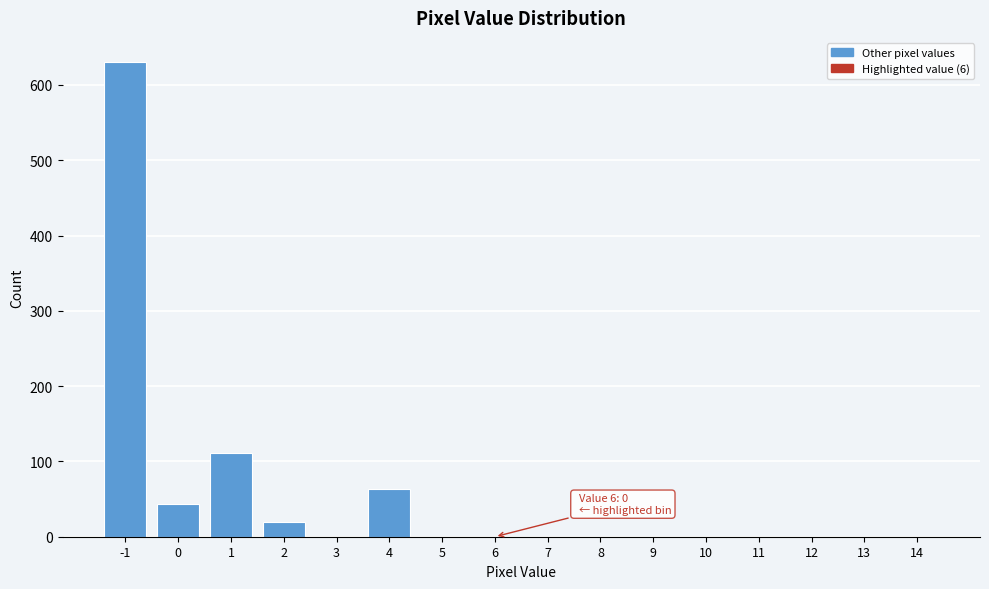

Reading left to right, what are all the values shown in this chart?

-1=631	0=43	1=111	2=20	3=0	4=64	5=0	6=0	7=0	8=0	9=0	10=0	11=0	12=0	13=0	14=0